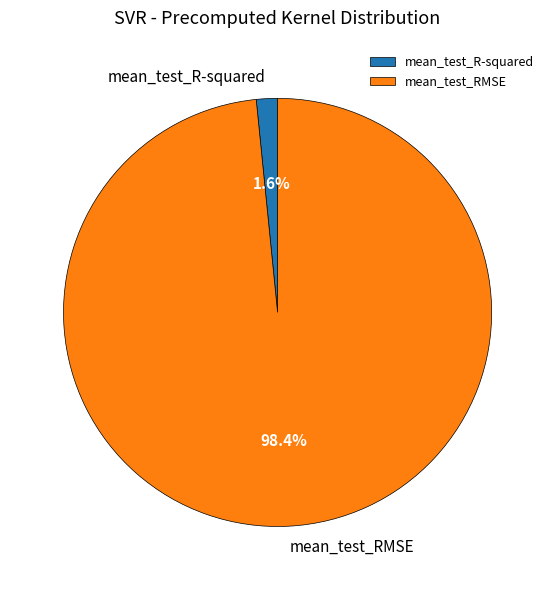

Is it true that mean_test_RMSE is 98% of the pie?

True